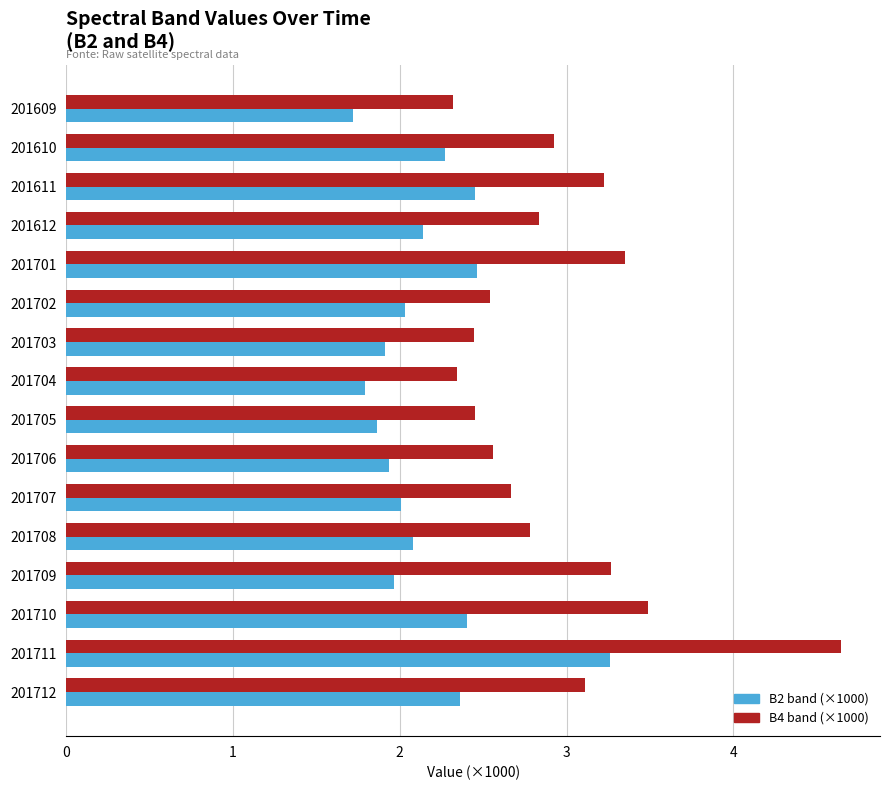

What is the greatest value displayed?

4.6